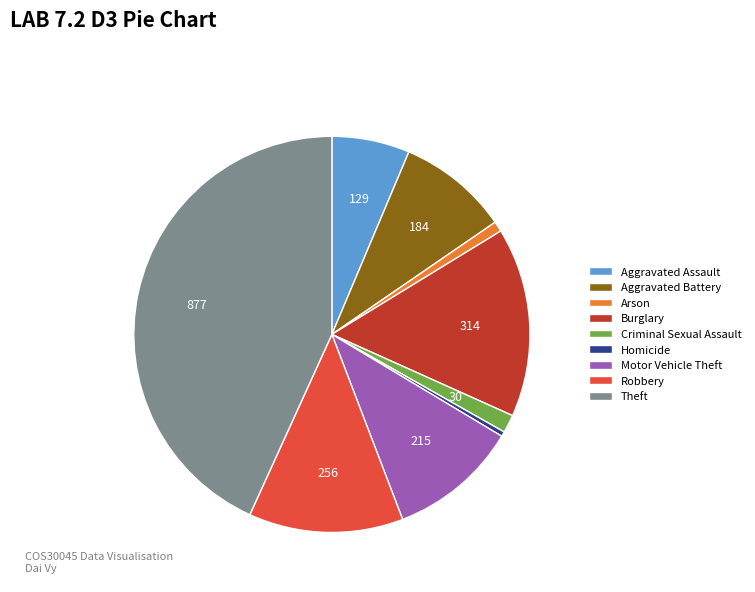

The Theft slice represents 58% of the pie. True or false?

False